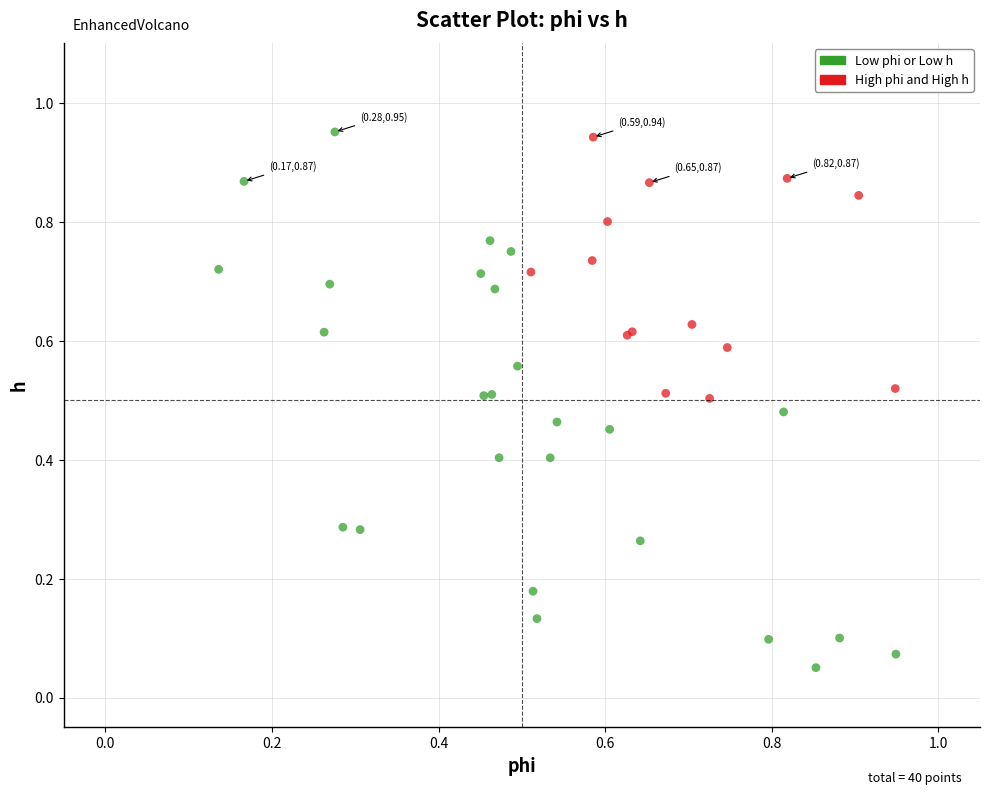

Which series has the largest Y range (max minus min)?

Low phi or Low h